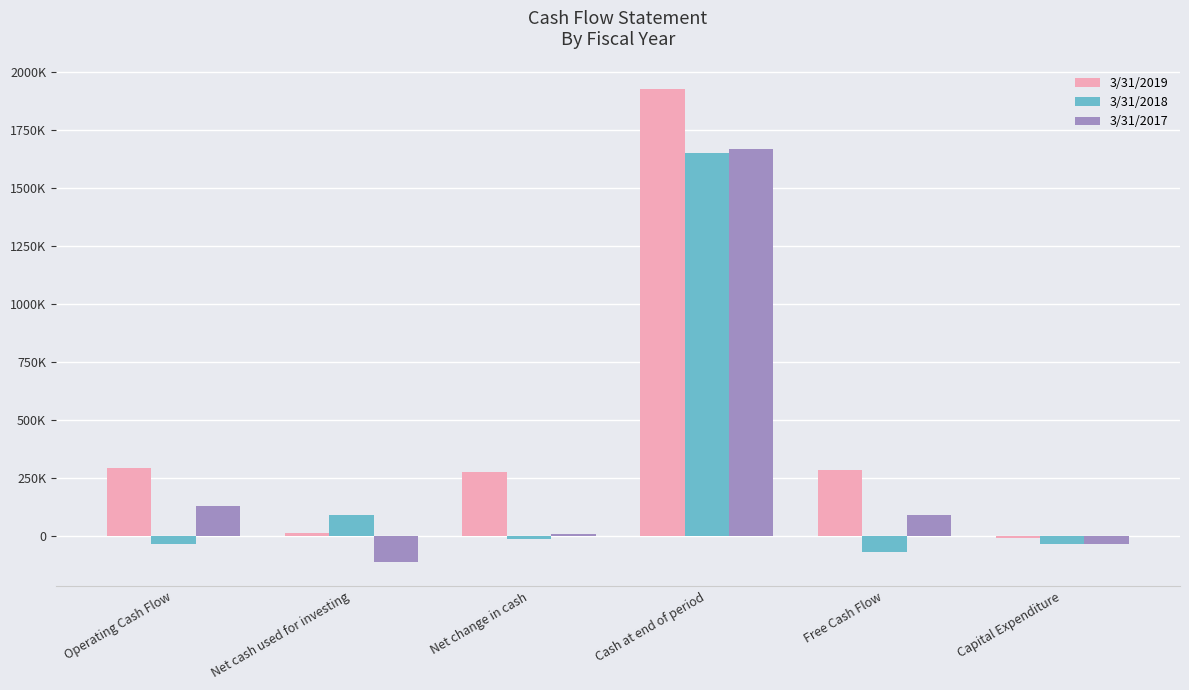

What position from the left is Free Cash Flow?

5